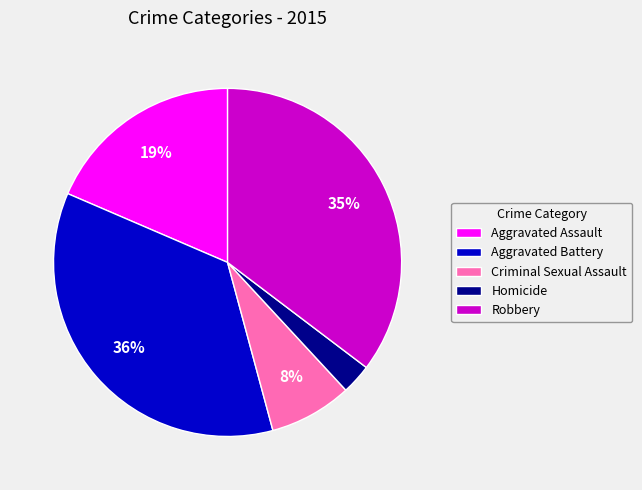

The Criminal Sexual Assault slice represents 1% of the pie. True or false?

False